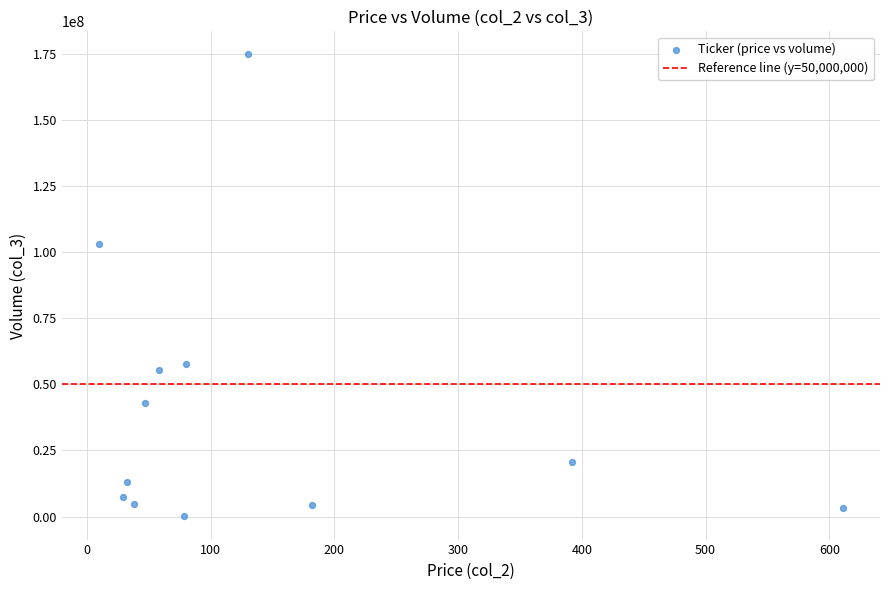

What Y value in the scatter plot is closest to 87438286?

103078788